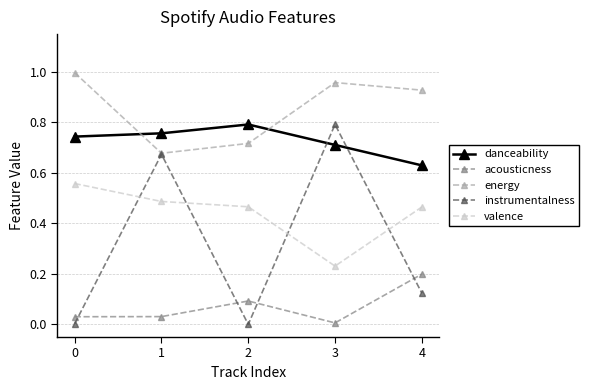

The value of danceability at 1 is 0.8. True or false?

True